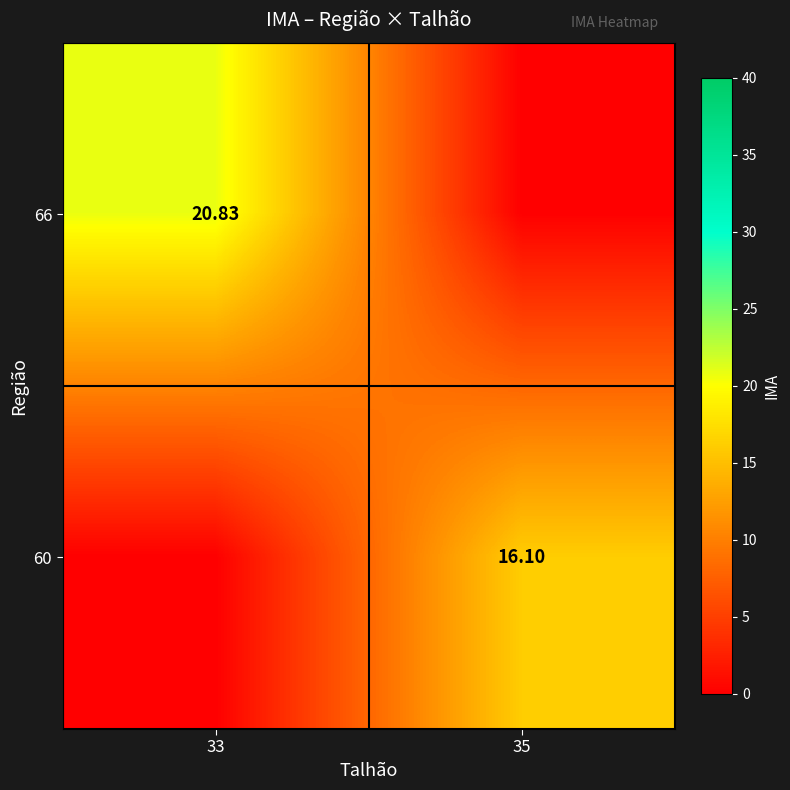

Which category has the highest value across all series?

33